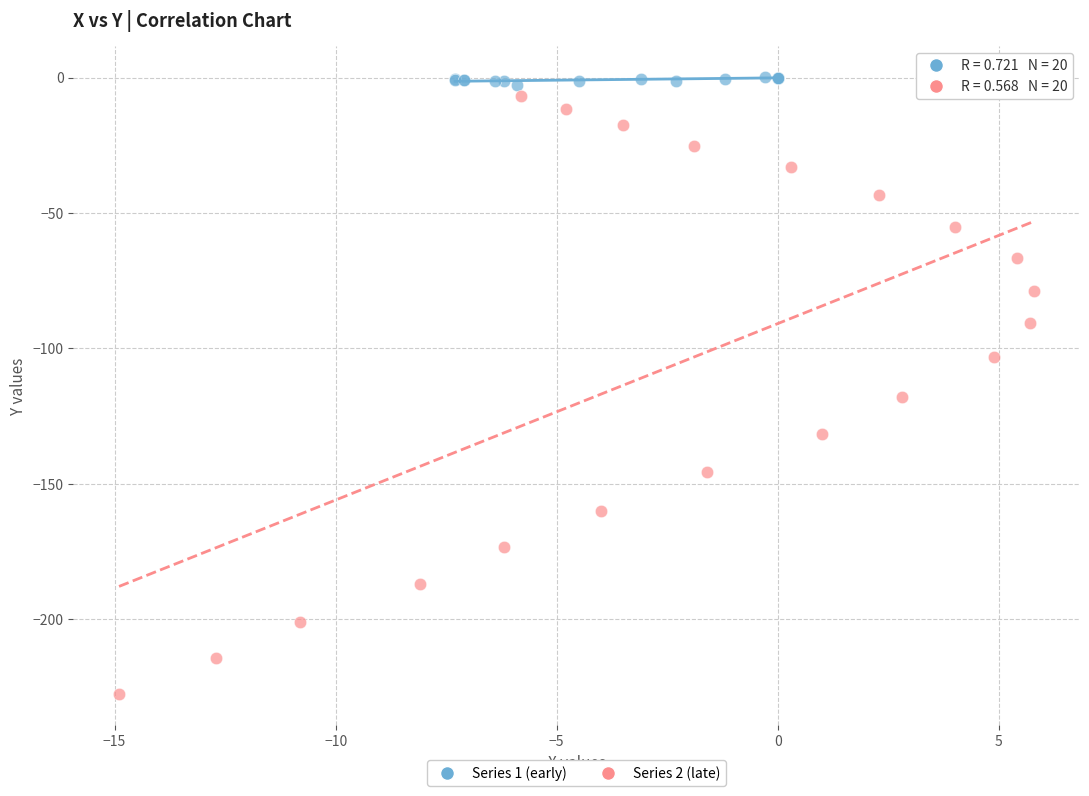

Which series has the largest Y range (max minus min)?

Series 2 (late)